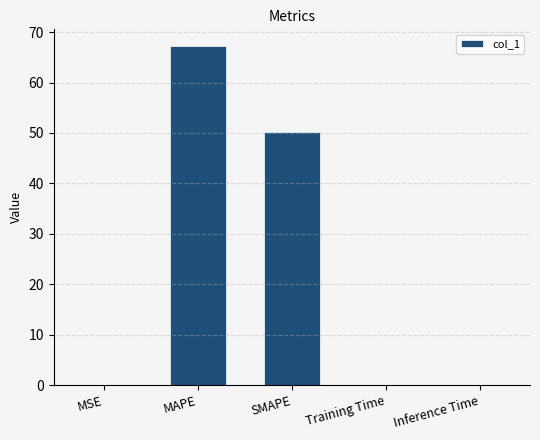

What is the difference between the values at MAPE and MSE?

67.2